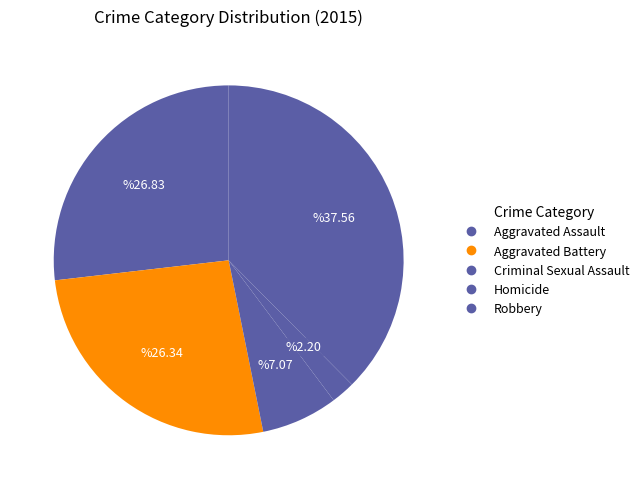

Which slice is the largest?

Robbery